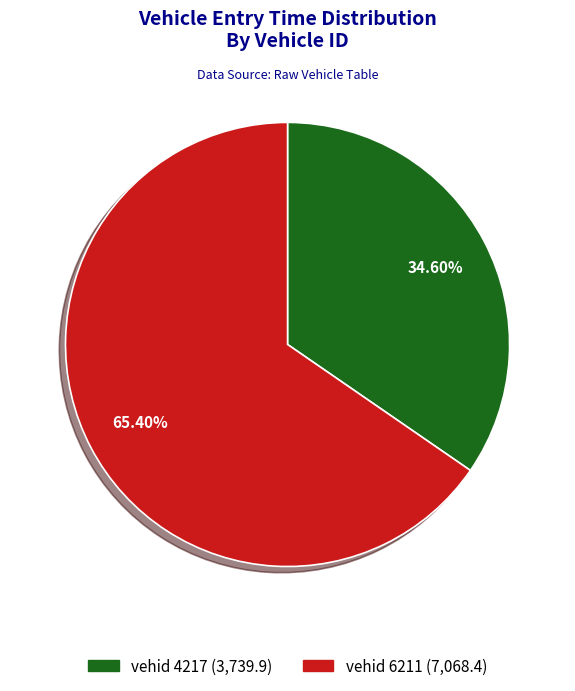

Does any single category account for the majority?

Yes